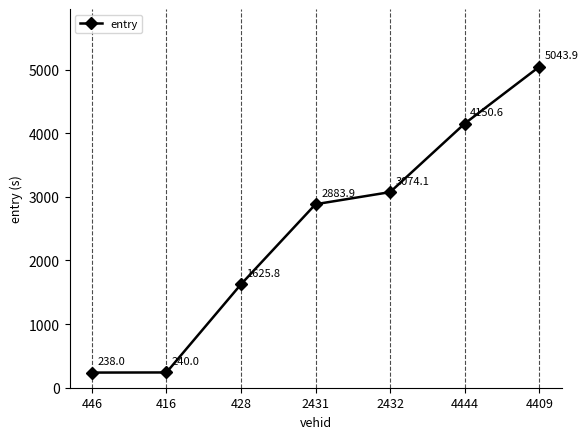

Which has a higher value, 416 or 4409?

4409